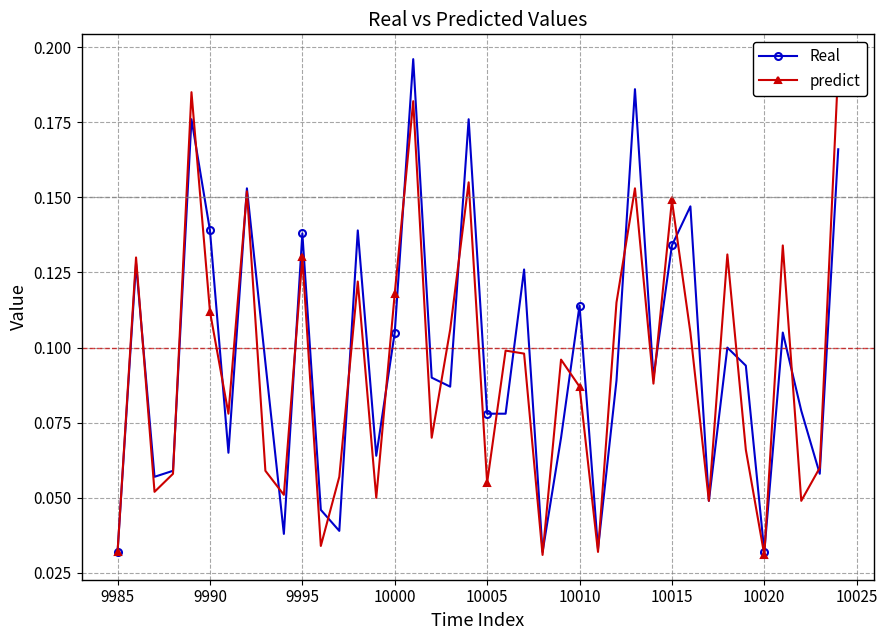

In Real, how many points are higher than both neighbors (excluding endpoints)?

13